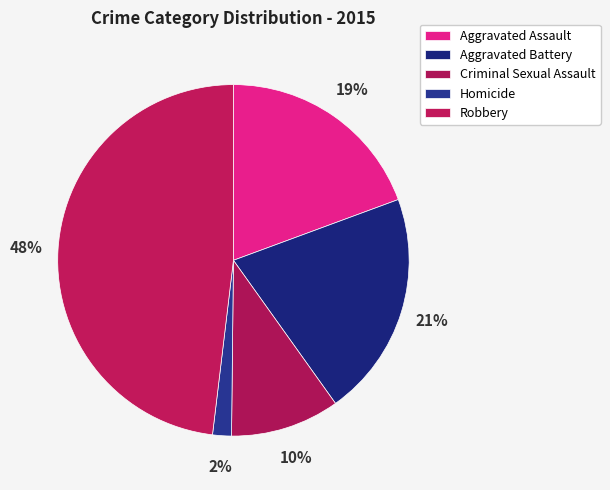

Count the number of slices in the pie.

5